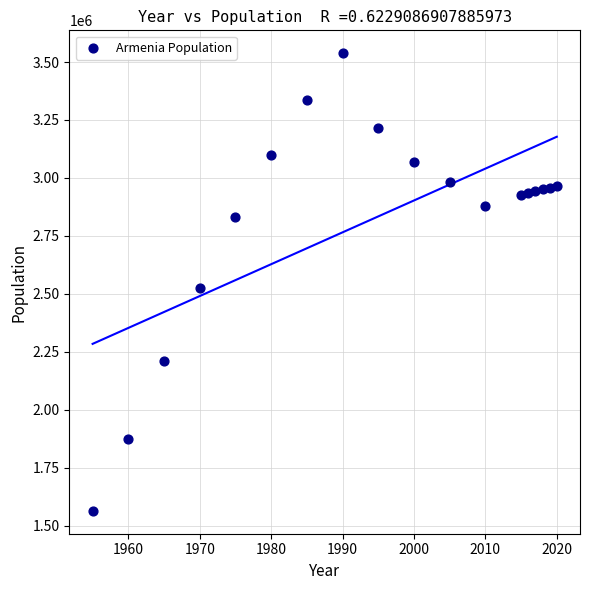

What is the range of Y values (max minus min)?

1974664